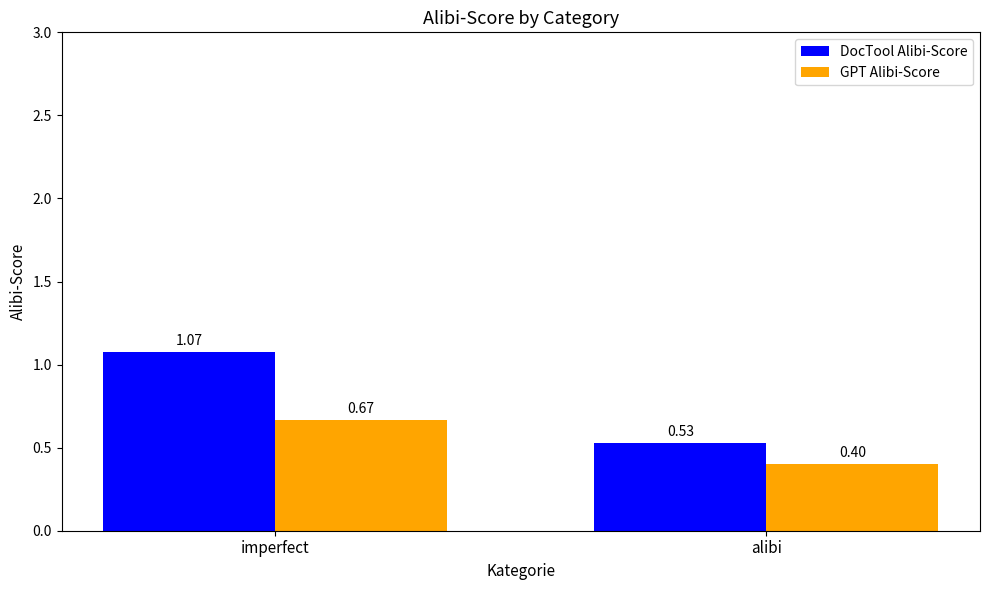

Which series changed the most between imperfect and alibi?

DocTool Alibi-Score